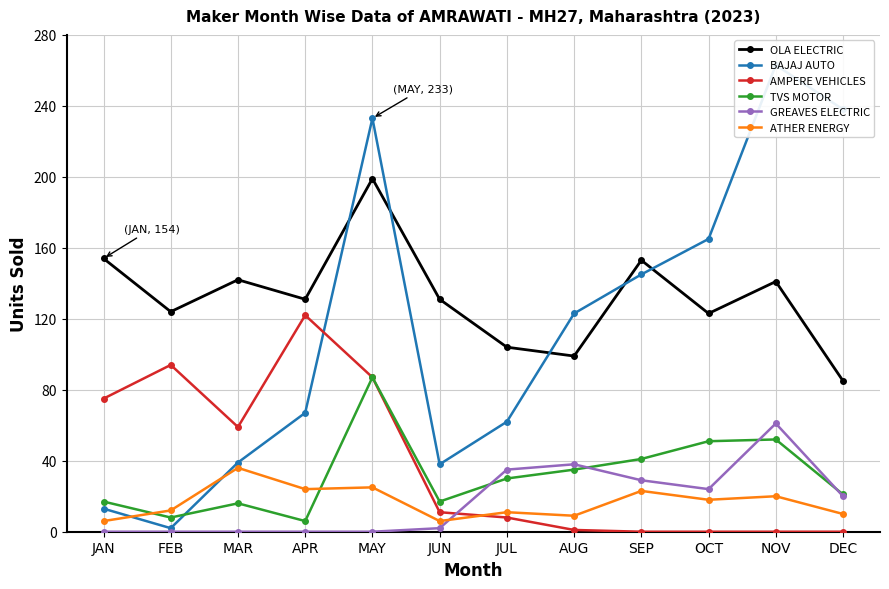

Where is the first local maximum for AMPERE VEHICLES?

FEB